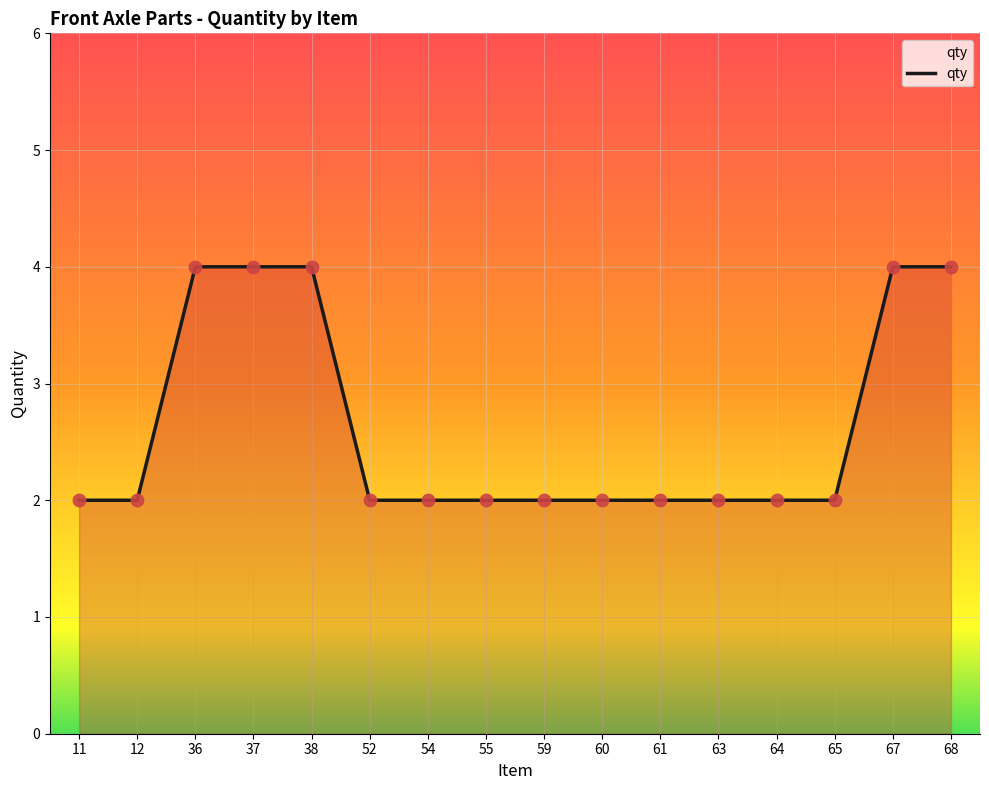

What is the change in value from 36 to 64?

-2